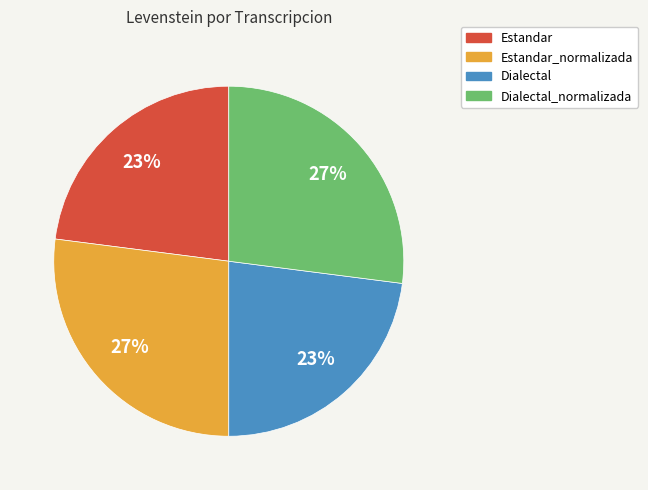

Is there a majority slice in this chart?

No